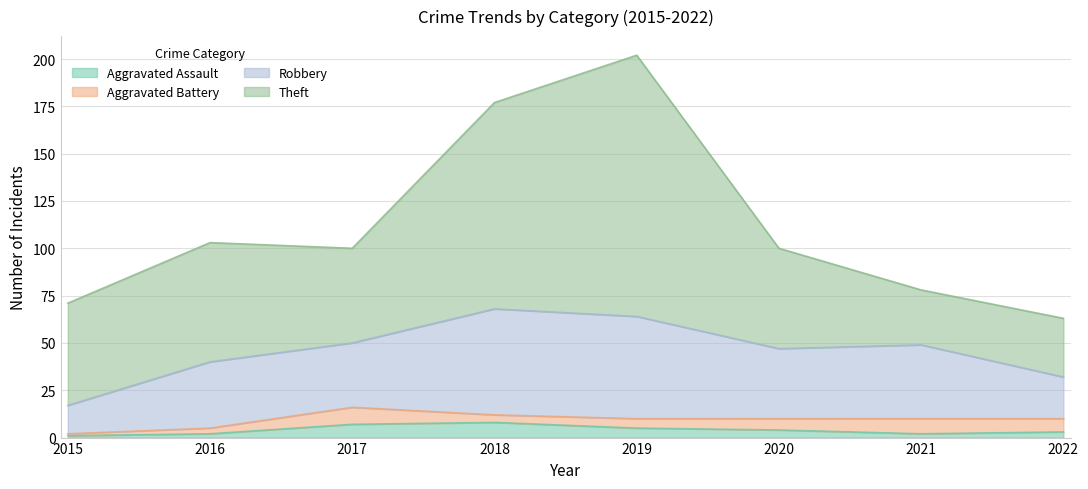

Is the value of Aggravated Assault at 2020 greater than the value of Theft at 2019?

No